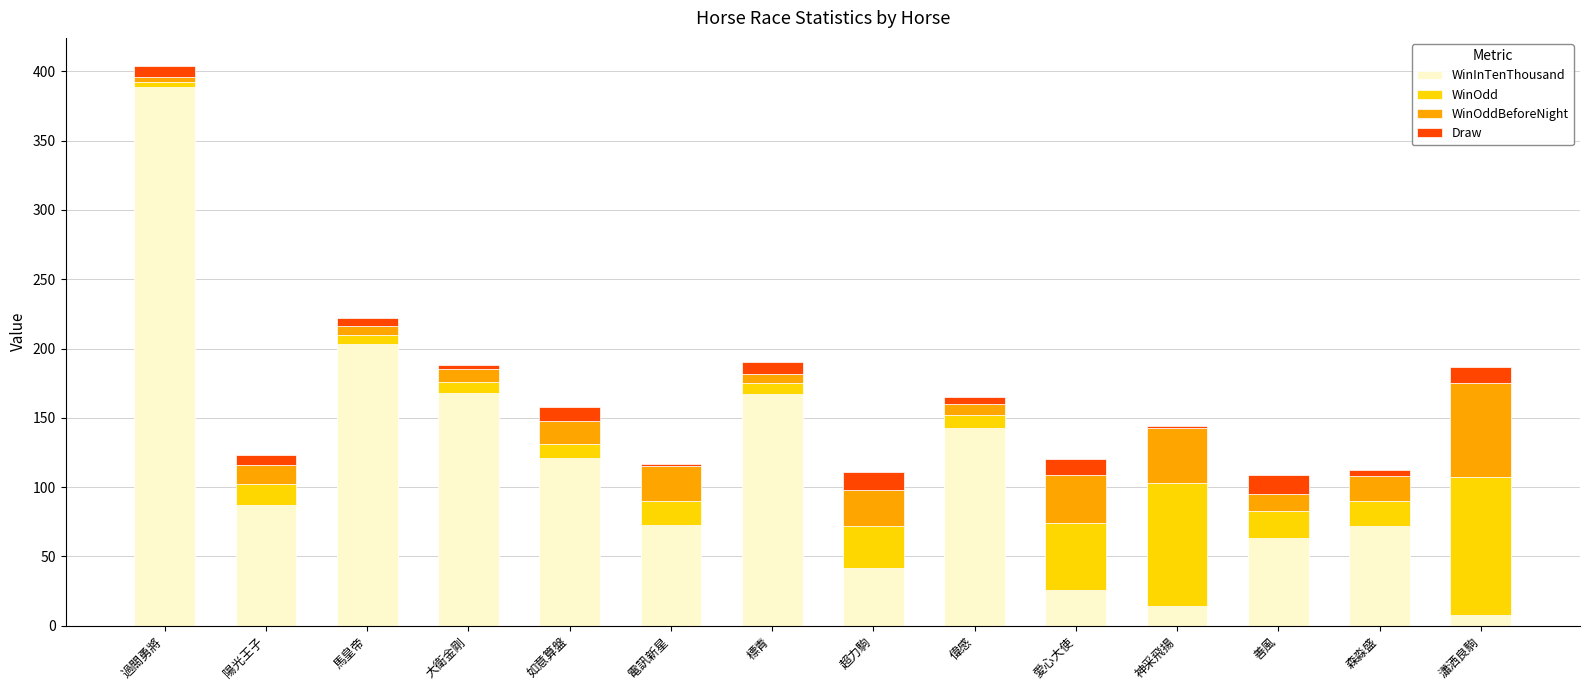

What is the sum of all WinInTenThousand values?

1576.0